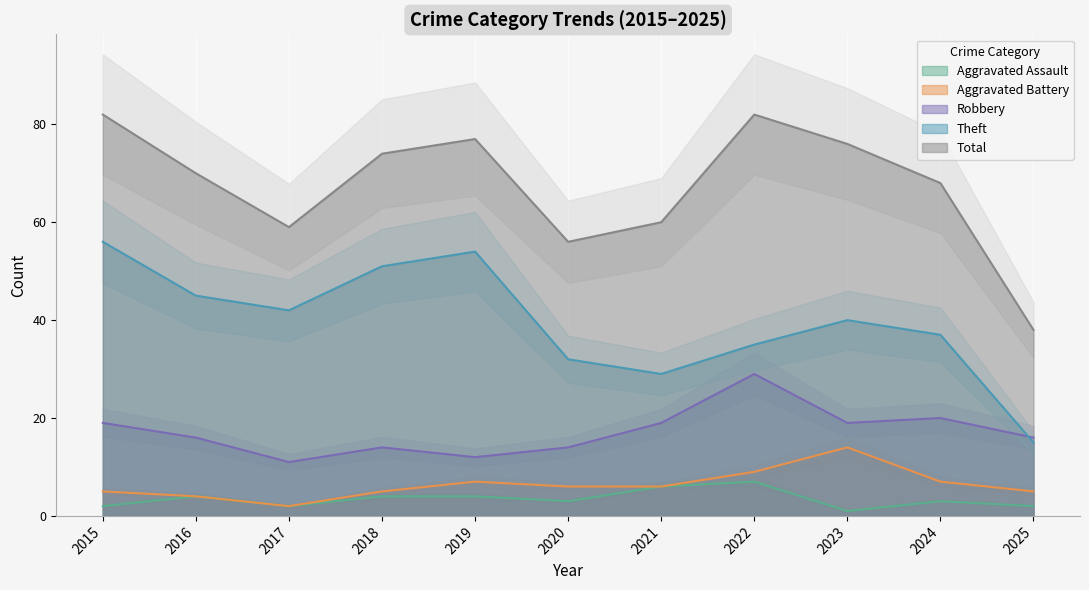

What is the spread (max minus min) of values at 2016?

66